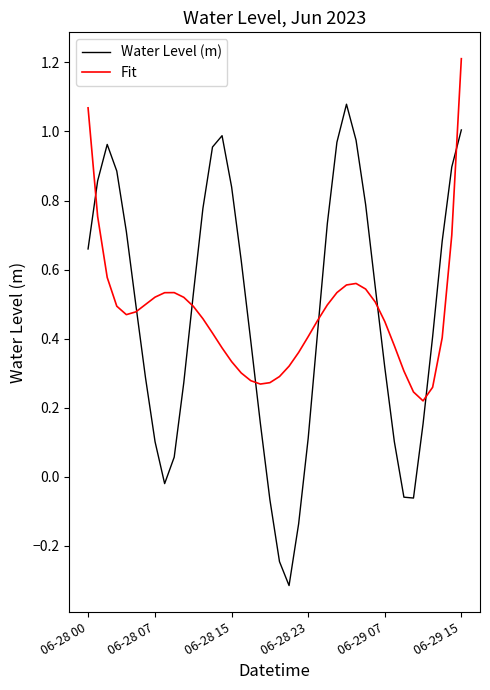

Does the chart have visible grid lines?

No